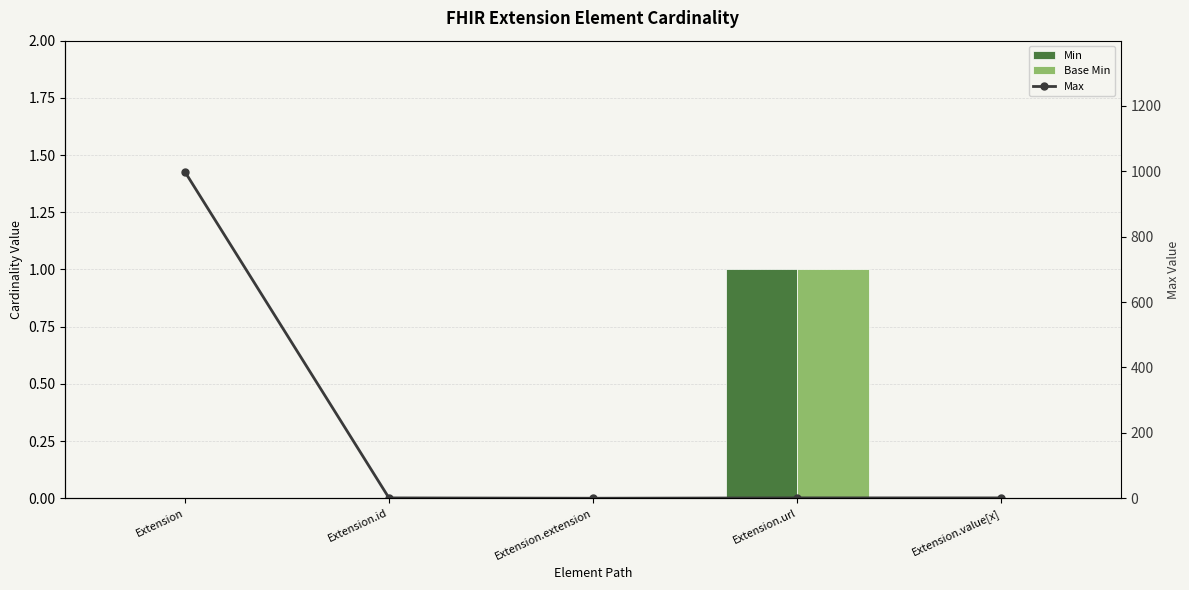

At which category is the sum across all series the highest?

Extension